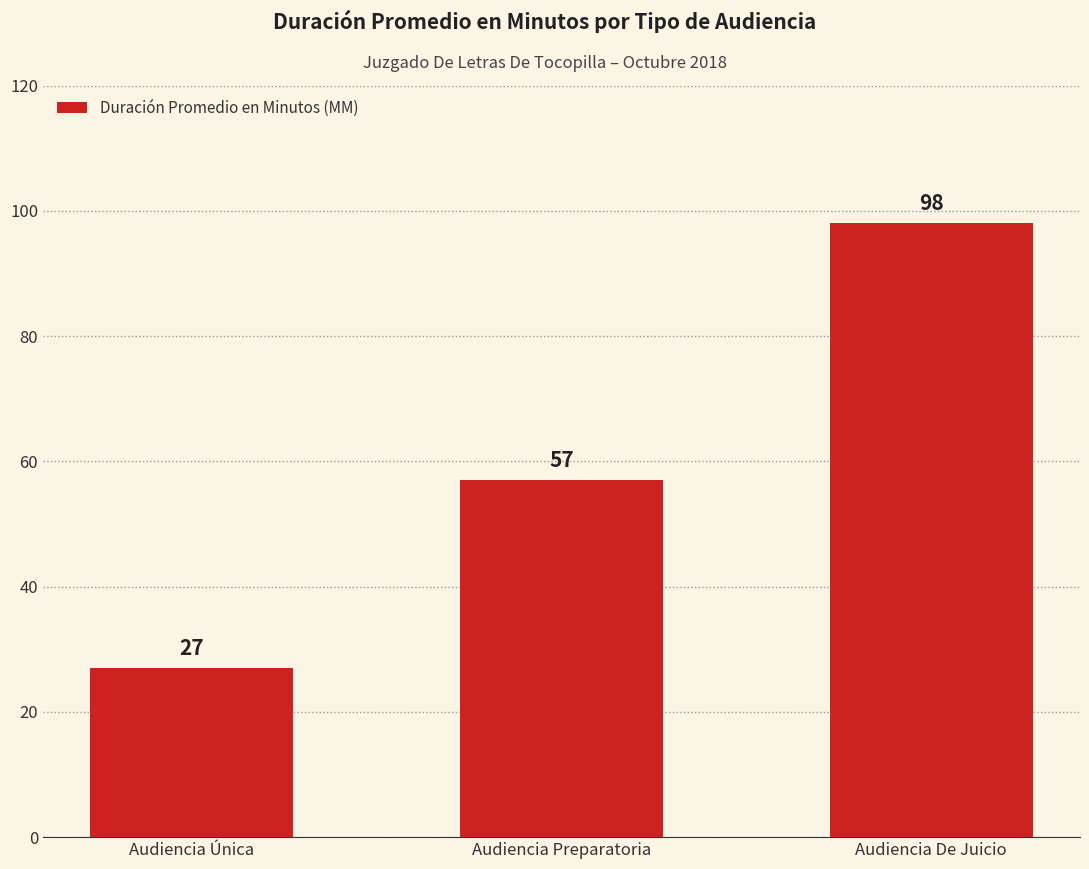

How many values are between 27 and 98?

3